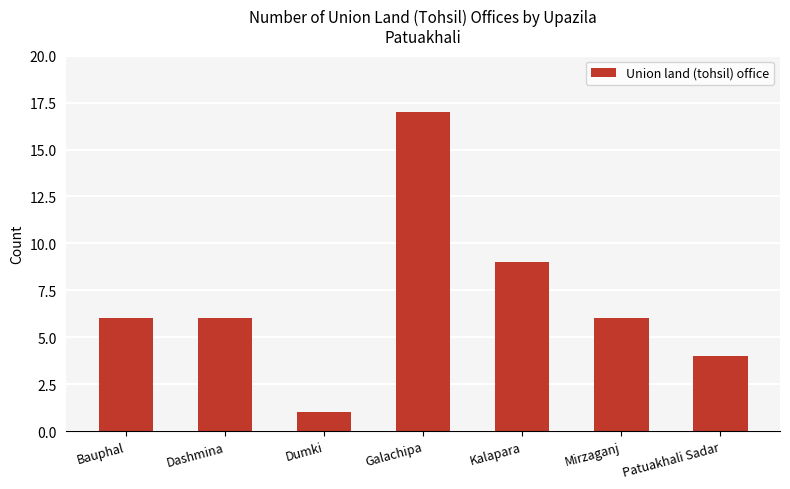

Which category has the lowest value across all series?

Dumki